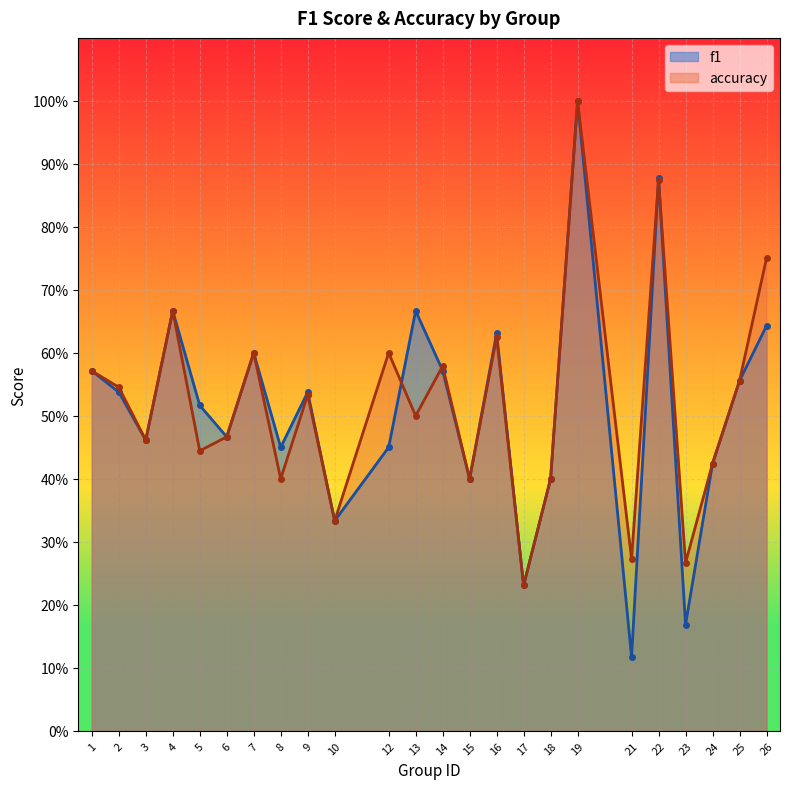

After their last crossing, which series has the higher values: accuracy or f1?

accuracy